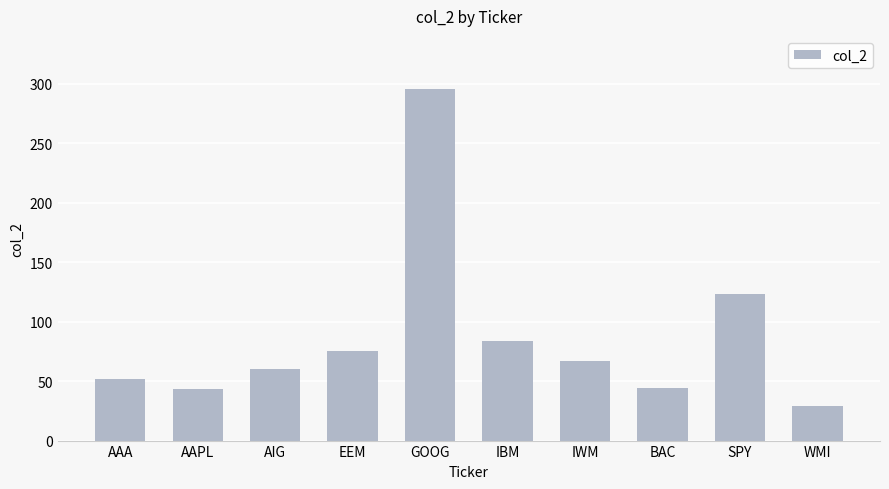

What is the value of the 2nd bar from the left?

43.6